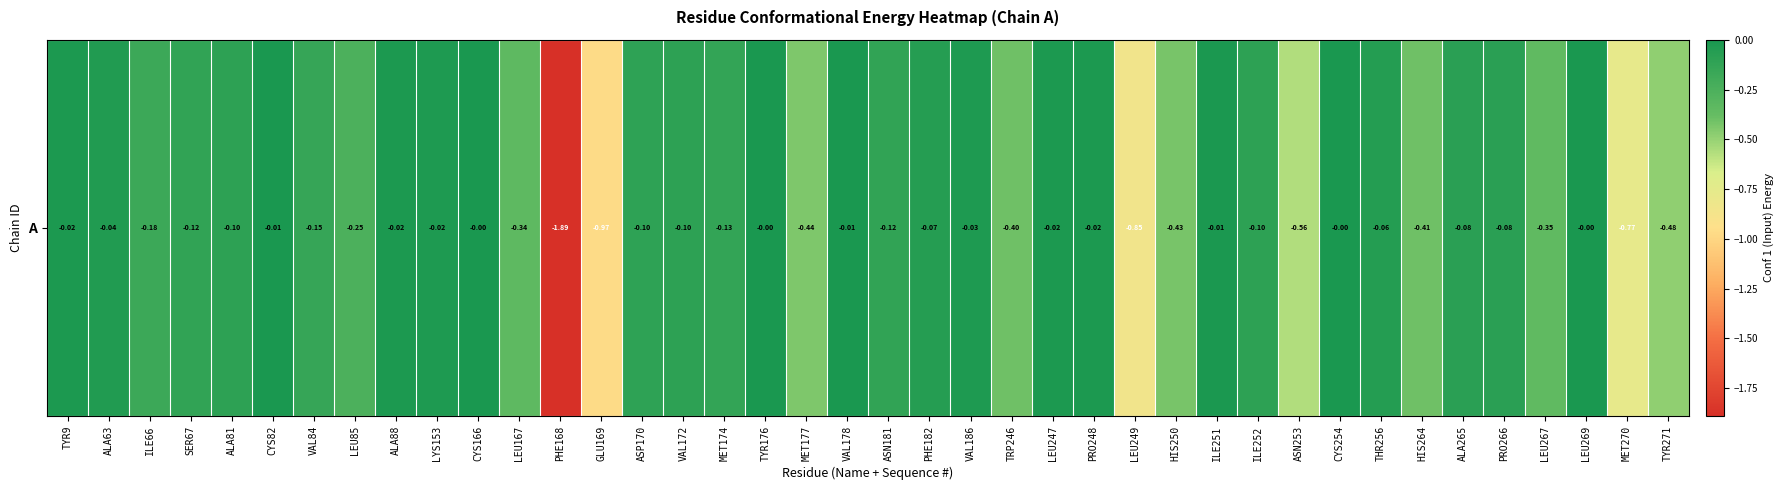

What is the minimum value shown in the chart?

-1.9